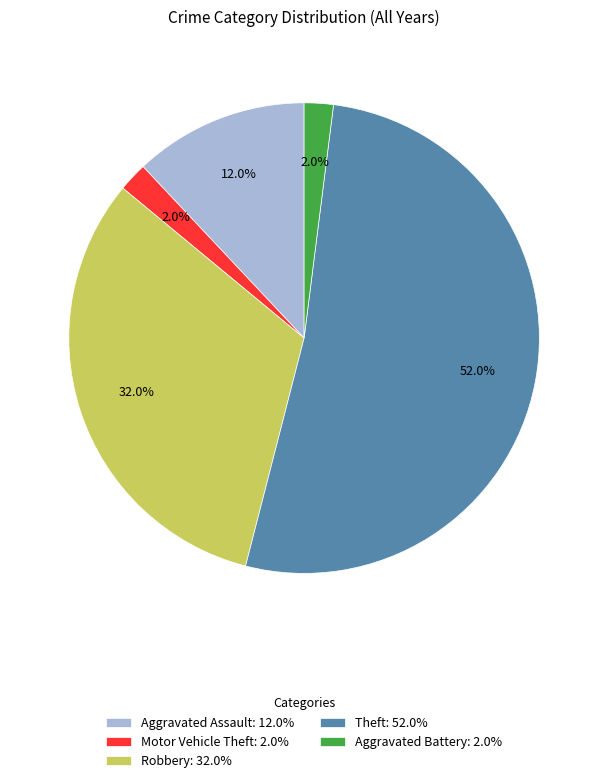

Does Aggravated Assault: 12.0% represent more than half of the total?

No